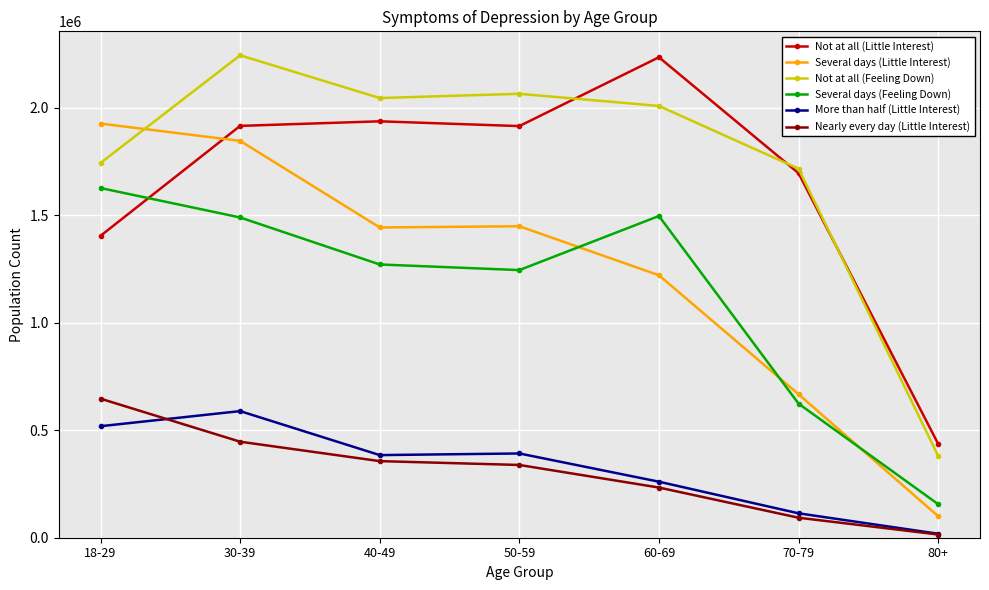

Which series changed the most between 40-49 and 60-69?

Not at all (Little Interest)